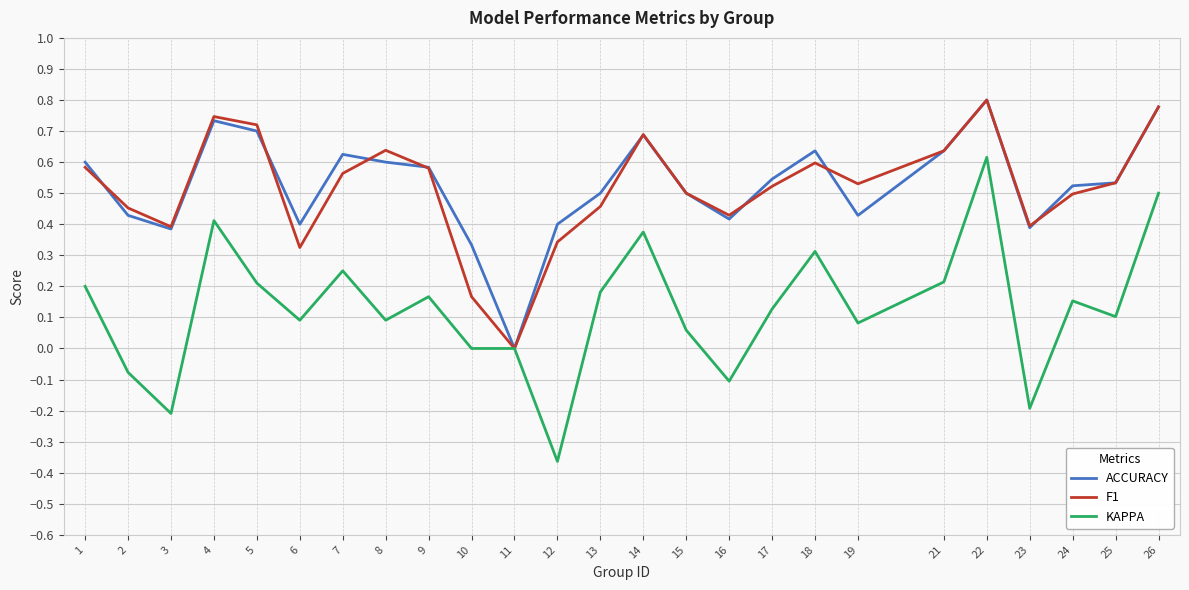

At which category is the sum across all series the highest?

22